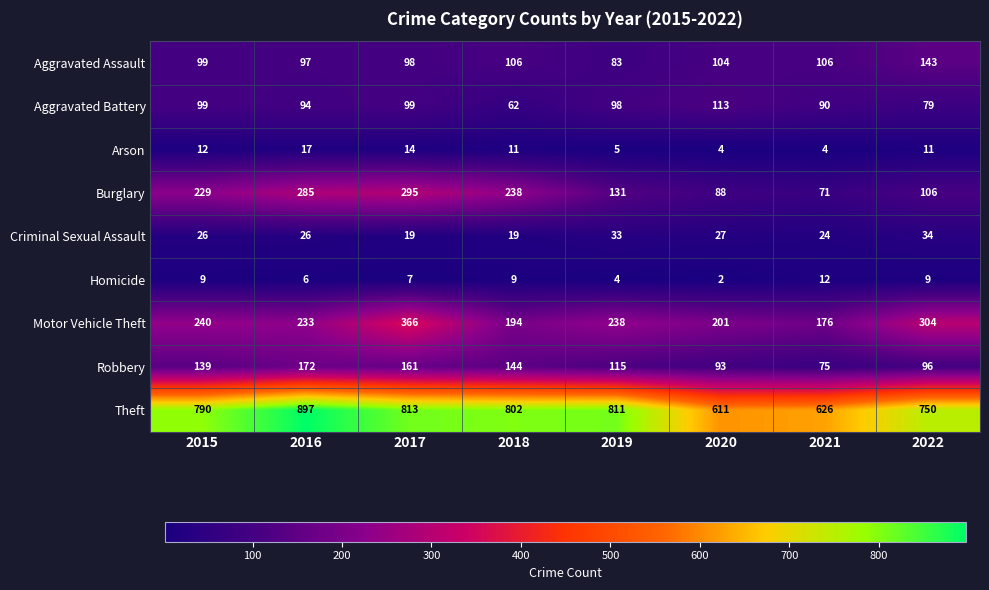

Is it true that Motor Vehicle Theft equals 353 at 2020?

False